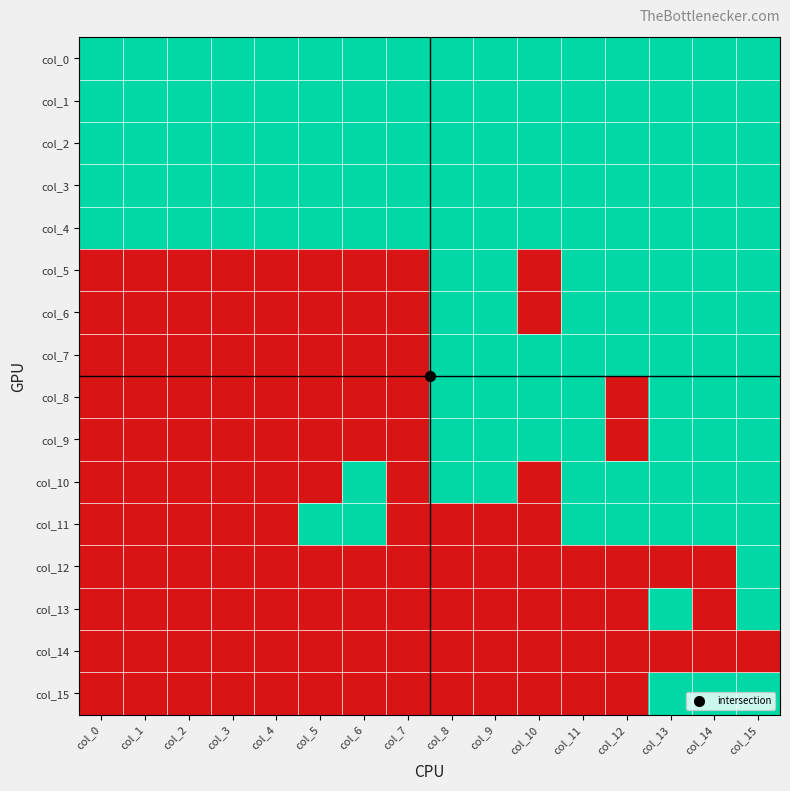

Reading left to right, list all the values displayed in this chart.

col_0: col_0=1	col_1=1	col_2=1	col_3=1	col_4=1	col_5=1	col_6=1	col_7=1	col_8=1	col_9=1	col_10=1	col_11=1	col_12=1	col_13=1	col_14=1	col_15=1
col_1: col_0=1	col_1=1	col_2=1	col_3=1	col_4=1	col_5=1	col_6=1	col_7=1	col_8=1	col_9=1	col_10=1	col_11=1	col_12=1	col_13=1	col_14=1	col_15=1
col_2: col_0=1	col_1=1	col_2=1	col_3=1	col_4=1	col_5=1	col_6=1	col_7=1	col_8=1	col_9=1	col_10=1	col_11=1	col_12=1	col_13=1	col_14=1	col_15=1
col_3: col_0=1	col_1=1	col_2=1	col_3=1	col_4=1	col_5=1	col_6=1	col_7=1	col_8=1	col_9=1	col_10=1	col_11=1	col_12=1	col_13=1	col_14=1	col_15=1
col_4: col_0=1	col_1=1	col_2=1	col_3=1	col_4=1	col_5=1	col_6=1	col_7=1	col_8=1	col_9=1	col_10=1	col_11=1	col_12=1	col_13=1	col_14=1	col_15=1
col_5: col_0=0	col_1=0	col_2=0	col_3=0	col_4=0	col_5=0	col_6=0	col_7=0	col_8=1	col_9=1	col_10=0	col_11=1	col_12=1	col_13=1	col_14=1	col_15=1
col_6: col_0=0	col_1=0	col_2=0	col_3=0	col_4=0	col_5=0	col_6=0	col_7=0	col_8=1	col_9=1	col_10=0	col_11=1	col_12=1	col_13=1	col_14=1	col_15=1
col_7: col_0=0	col_1=0	col_2=0	col_3=0	col_4=0	col_5=0	col_6=0	col_7=0	col_8=1	col_9=1	col_10=1	col_11=1	col_12=1	col_13=1	col_14=1	col_15=1
col_8: col_0=0	col_1=0	col_2=0	col_3=0	col_4=0	col_5=0	col_6=0	col_7=0	col_8=1	col_9=1	col_10=1	col_11=1	col_12=0	col_13=1	col_14=1	col_15=1
col_9: col_0=0	col_1=0	col_2=0	col_3=0	col_4=0	col_5=0	col_6=0	col_7=0	col_8=1	col_9=1	col_10=1	col_11=1	col_12=0	col_13=1	col_14=1	col_15=1
col_10: col_0=0	col_1=0	col_2=0	col_3=0	col_4=0	col_5=0	col_6=1	col_7=0	col_8=1	col_9=1	col_10=0	col_11=1	col_12=1	col_13=1	col_14=1	col_15=1
col_11: col_0=0	col_1=0	col_2=0	col_3=0	col_4=0	col_5=1	col_6=1	col_7=0	col_8=0	col_9=0	col_10=0	col_11=1	col_12=1	col_13=1	col_14=1	col_15=1
col_12: col_0=0	col_1=0	col_2=0	col_3=0	col_4=0	col_5=0	col_6=0	col_7=0	col_8=0	col_9=0	col_10=0	col_11=0	col_12=0	col_13=0	col_14=0	col_15=1
col_13: col_0=0	col_1=0	col_2=0	col_3=0	col_4=0	col_5=0	col_6=0	col_7=0	col_8=0	col_9=0	col_10=0	col_11=0	col_12=0	col_13=1	col_14=0	col_15=1
col_14: col_0=0	col_1=0	col_2=0	col_3=0	col_4=0	col_5=0	col_6=0	col_7=0	col_8=0	col_9=0	col_10=0	col_11=0	col_12=0	col_13=0	col_14=0	col_15=0
col_15: col_0=0	col_1=0	col_2=0	col_3=0	col_4=0	col_5=0	col_6=0	col_7=0	col_8=0	col_9=0	col_10=0	col_11=0	col_12=0	col_13=1	col_14=1	col_15=1